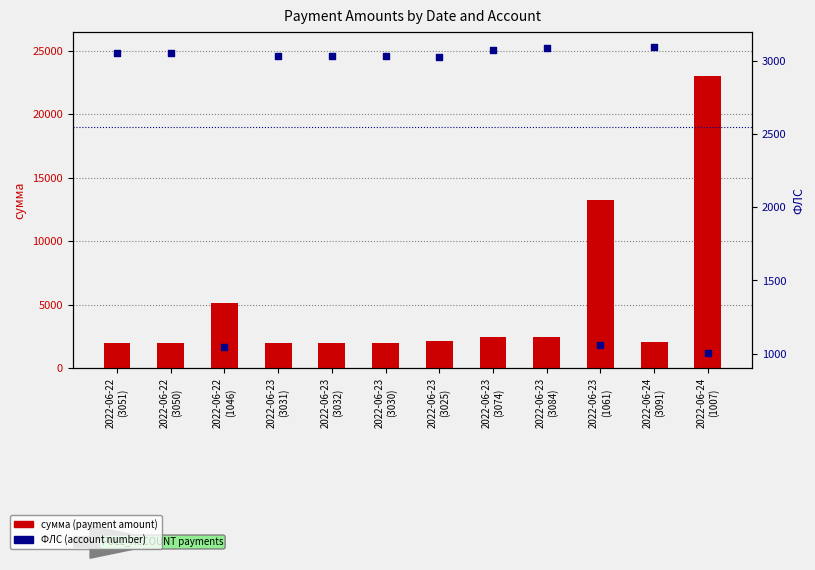

What are all the series names shown in the legend?

сумма (payment amount), ФЛС (account number)